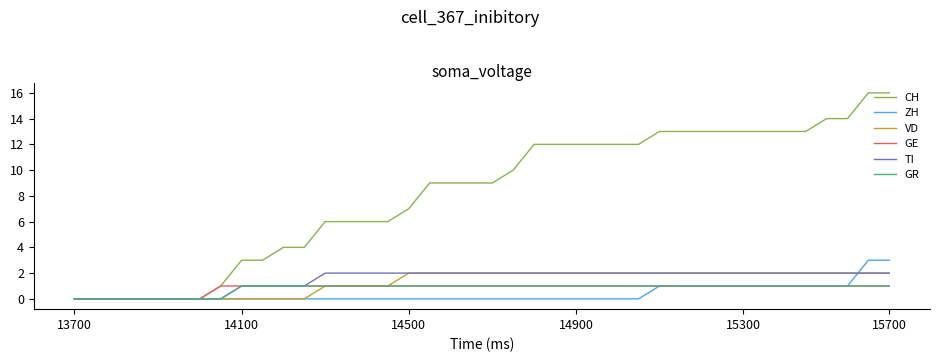

What are all the series names shown in the legend?

CH, ZH, VD, GE, TI, GR